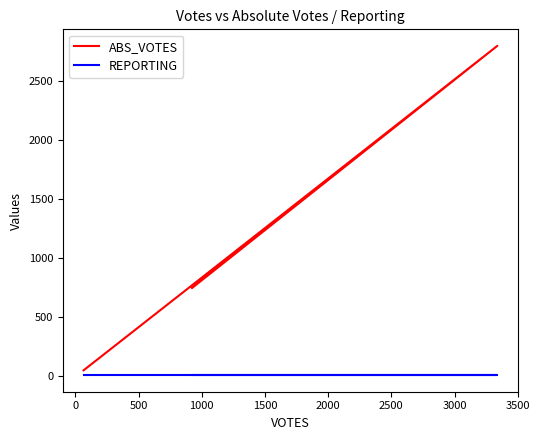

What are all the series names shown in the legend?

ABS_VOTES, REPORTING